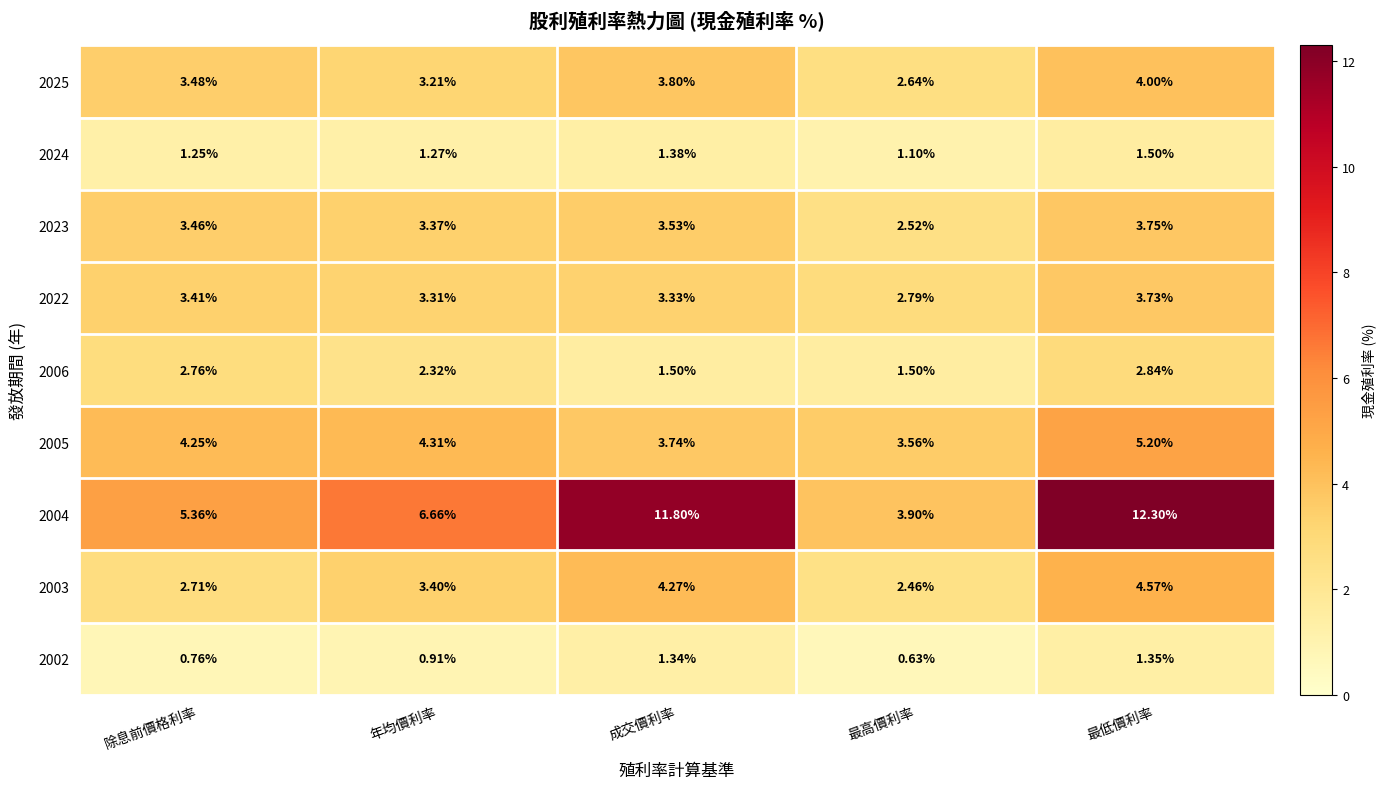

Where does the 2004 series first go above 6?

年均價利率